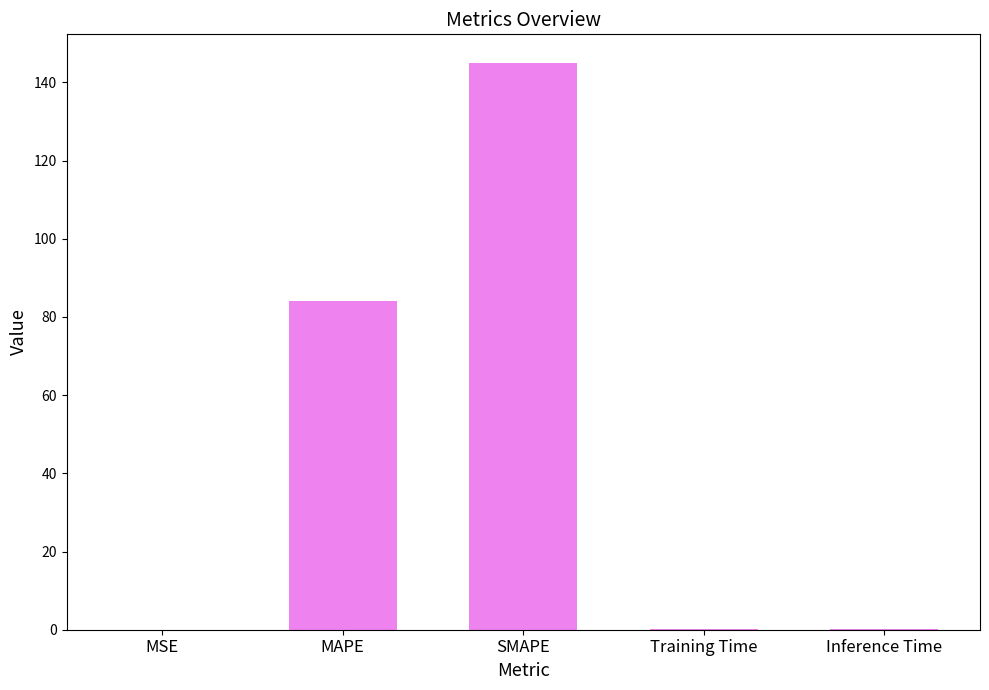

At which label is the value closest to 72?

MAPE